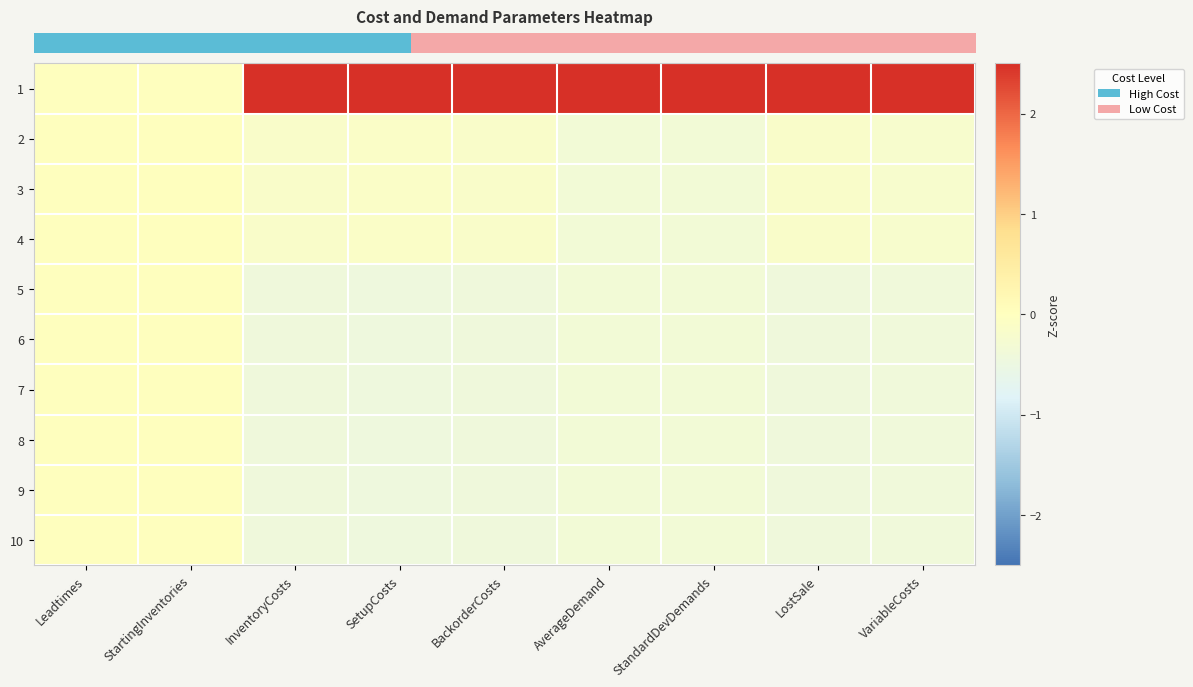

At how many categories does at least one series exceed 0?

7